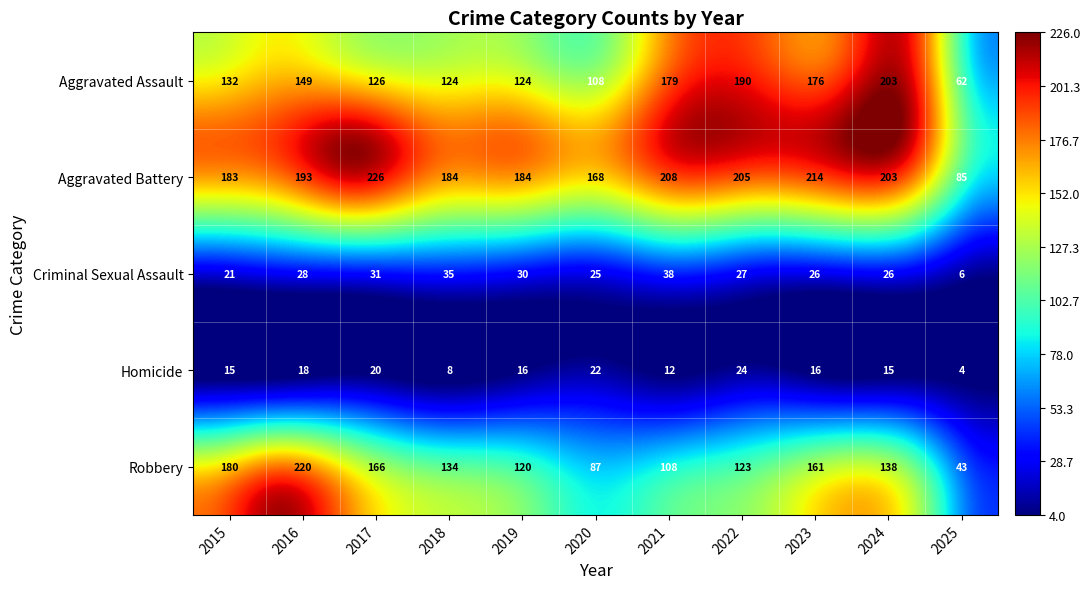

At which label does Robbery reach its minimum?

2025